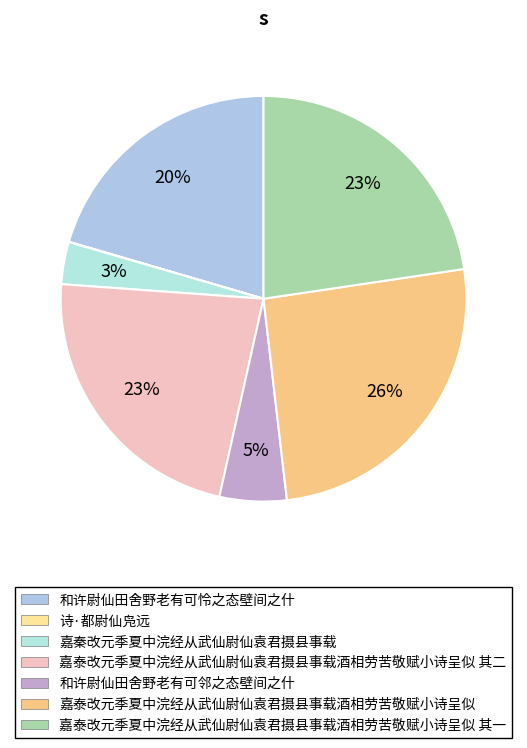

Count the number of slices in the pie.

7